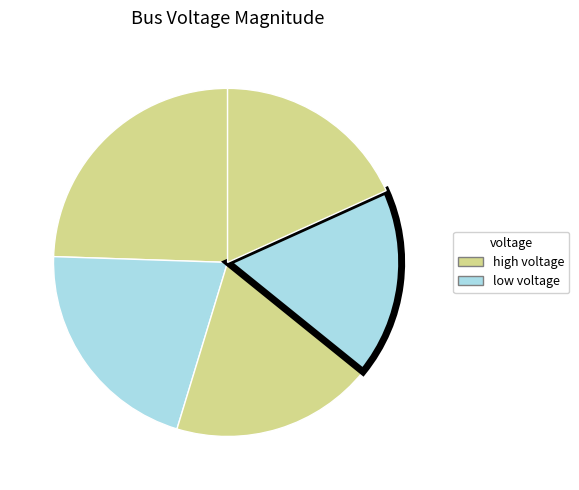

How many slices are in this pie chart?

5